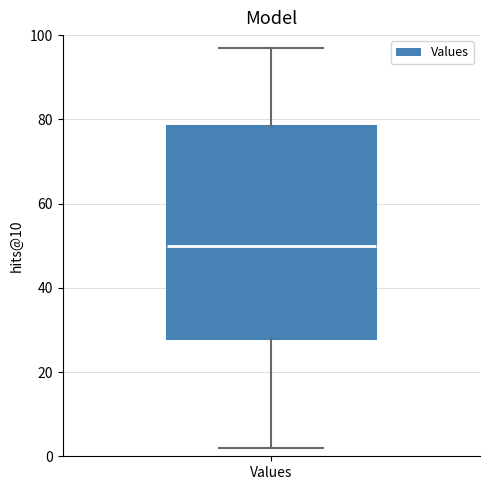

Transcribe this box plot: give where the median line is, the range the box spans, and where the two whiskers end, as read against the y-axis. The values are not printed on the chart, so give them approximately, as read against the axis.

median 50, box 28 to 78, whiskers 2 to 98